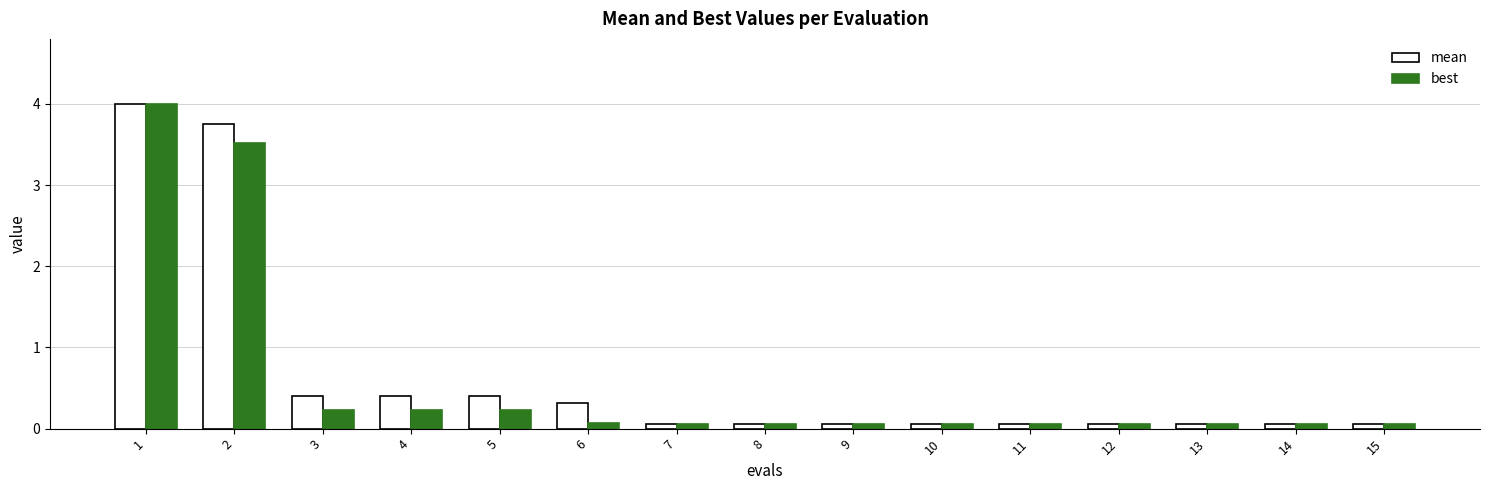

Reading right to left, transcribe all the data shown in this chart.

mean: 15=0.1	14=0.1	13=0.1	12=0.1	11=0.1	10=0.1	9=0.1	8=0.1	7=0.1	6=0.3	5=0.4	4=0.4	3=0.4	2=3.7	1=4.0
best: 15=0.1	14=0.1	13=0.1	12=0.1	11=0.1	10=0.1	9=0.1	8=0.1	7=0.1	6=0.1	5=0.2	4=0.2	3=0.2	2=3.5	1=4.0